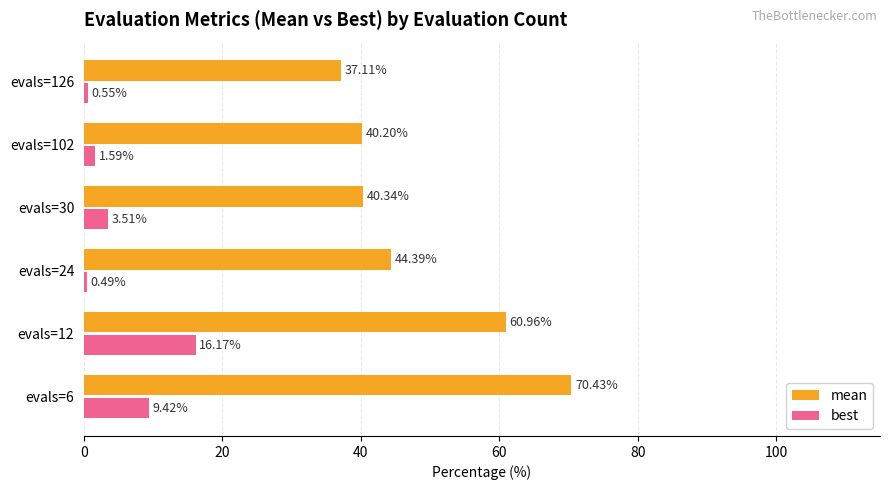

Which label corresponds to the smallest value in the chart?

evals=24